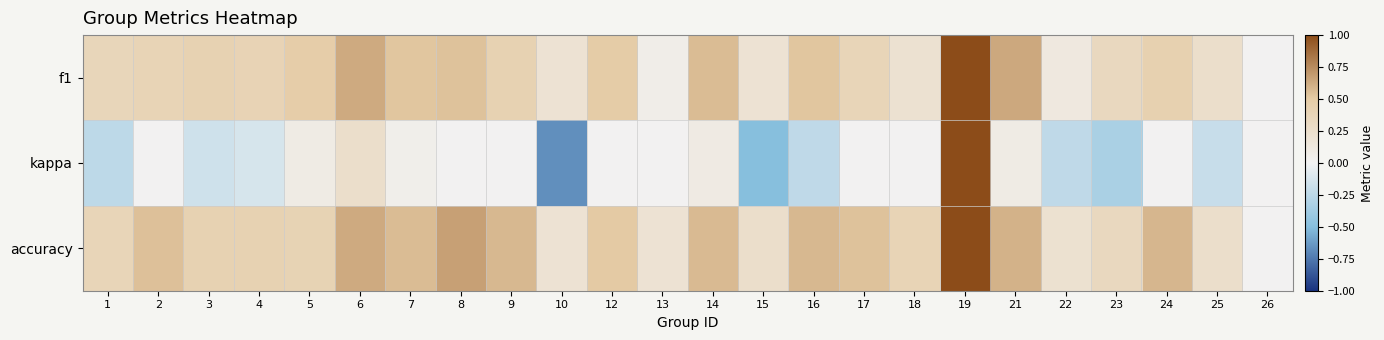

Reading left to right, transcribe all the data shown in this chart.

f1: 1=0.4	2=0.4	3=0.4	4=0.4	5=0.5	6=0.6	7=0.5	8=0.5	9=0.4	10=0.2	12=0.5	13=0.1	14=0.6	15=0.2	16=0.5	17=0.4	18=0.2	19=1.0	21=0.6	22=0.1	23=0.3	24=0.4	25=0.2	26=0.0
kappa: 1=-0.2	2=0.0	3=-0.2	4=-0.1	5=0.1	6=0.2	7=0.1	8=0.0	9=0.0	10=-0.7	12=0.0	13=0.0	14=0.1	15=-0.5	16=-0.2	17=0.0	18=0.0	19=1.0	21=0.1	22=-0.2	23=-0.3	24=0.0	25=-0.2	26=0.0
accuracy: 1=0.4	2=0.5	3=0.4	4=0.4	5=0.4	6=0.6	7=0.6	8=0.7	9=0.6	10=0.2	12=0.5	13=0.2	14=0.6	15=0.2	16=0.6	17=0.5	18=0.4	19=1.0	21=0.6	22=0.2	23=0.3	24=0.6	25=0.2	26=0.0